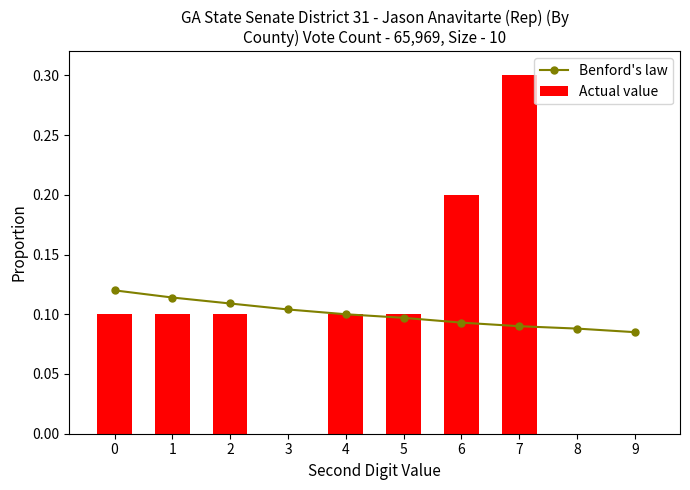

The Benford's law series shows 0.0 at 2. True or false?

False